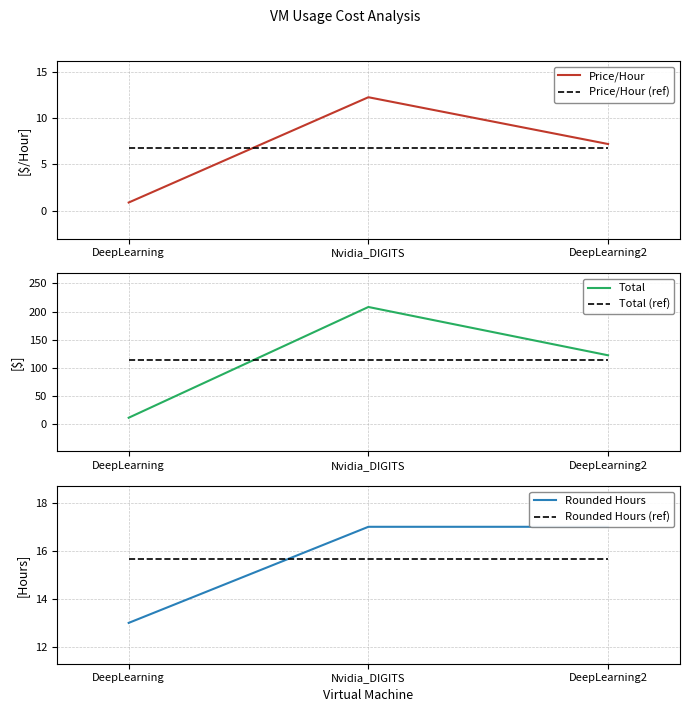

What position from the left is DeepLearning?

1